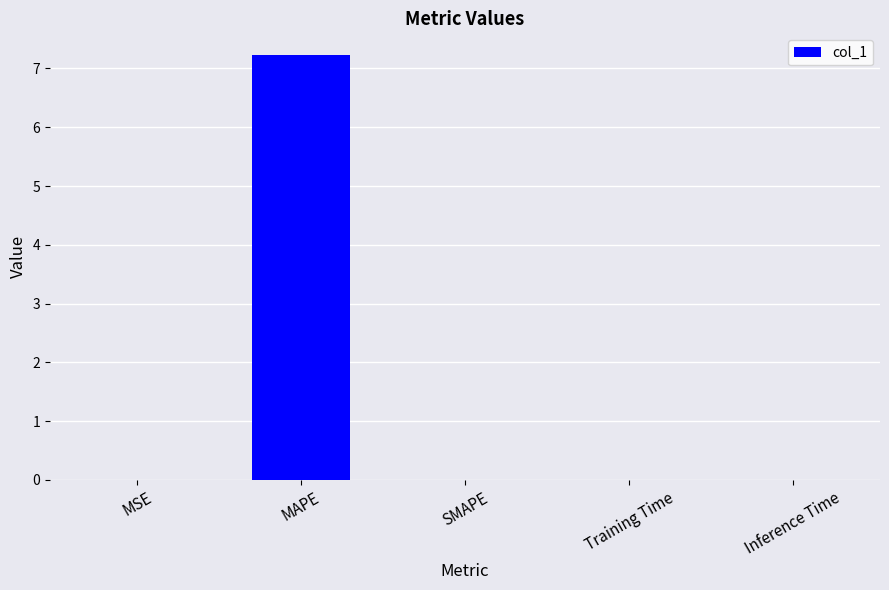

How many distinct data groups are displayed?

1